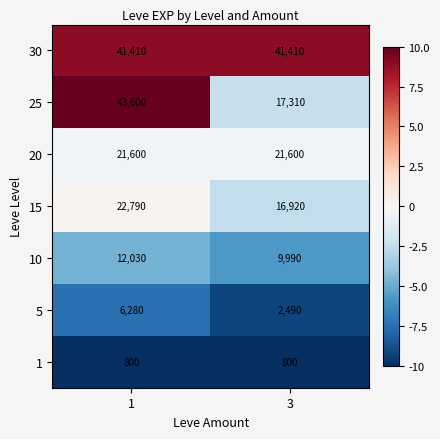

What value does the 25 series have at 1?

43600